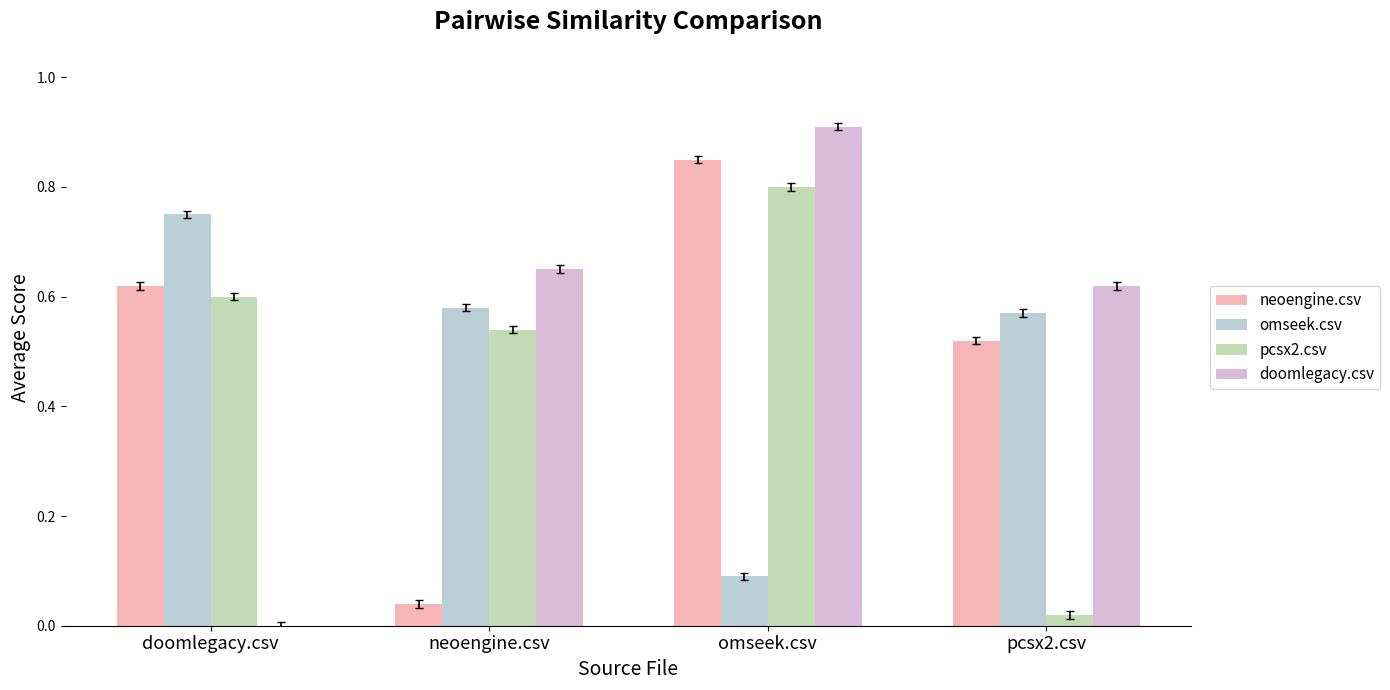

How many groups of bars are there?

4